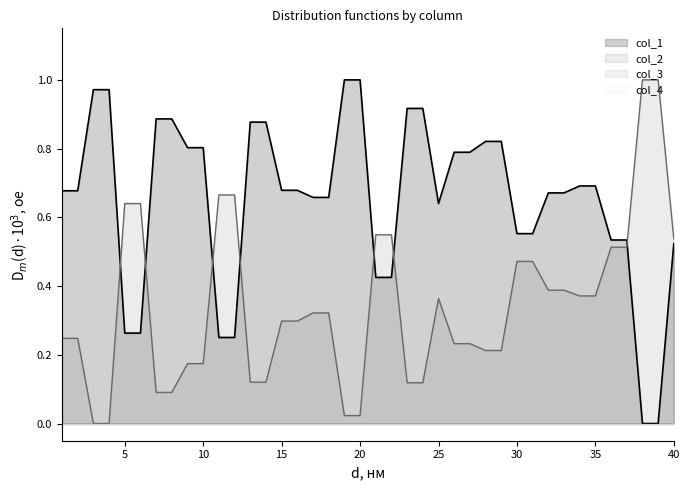

True or false: col_2 has more than 1 interior local peaks.

False